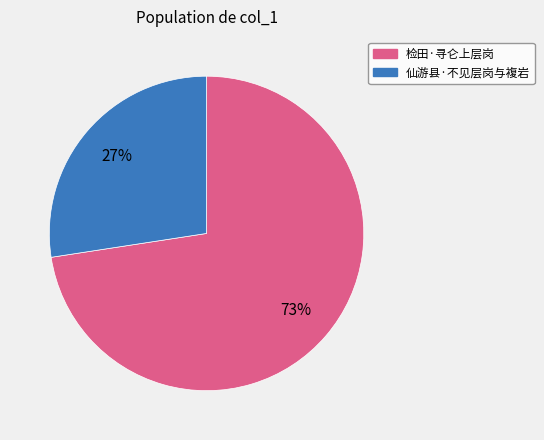

Between 仙游县·不见层岗与複岩 and 检田·寻仑上层岗, which is larger?

检田·寻仑上层岗